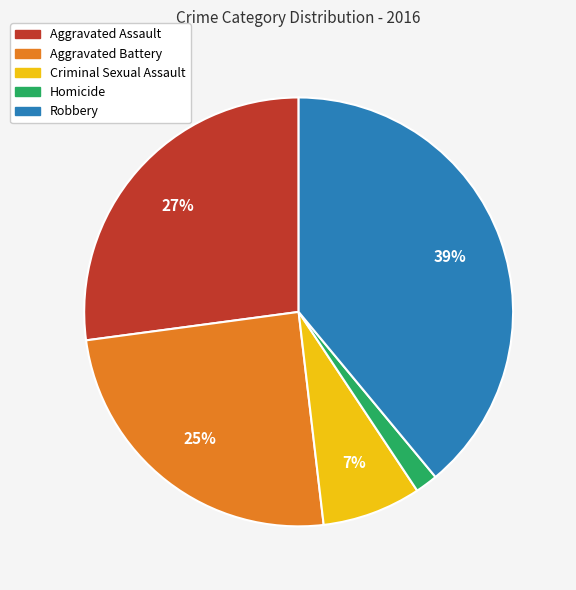

Rank the categories by value from highest to lowest.

Robbery, Aggravated Assault, Aggravated Battery, Criminal Sexual Assault, Homicide